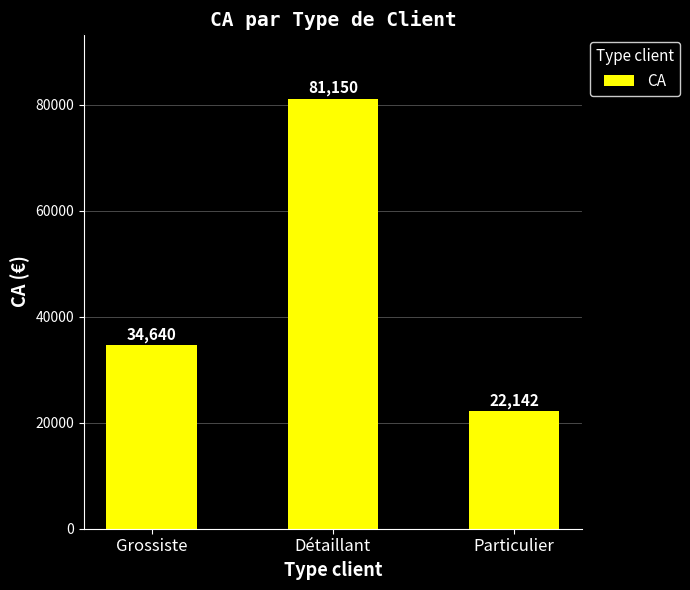

What is the value of the 1st bar from the left?

34640